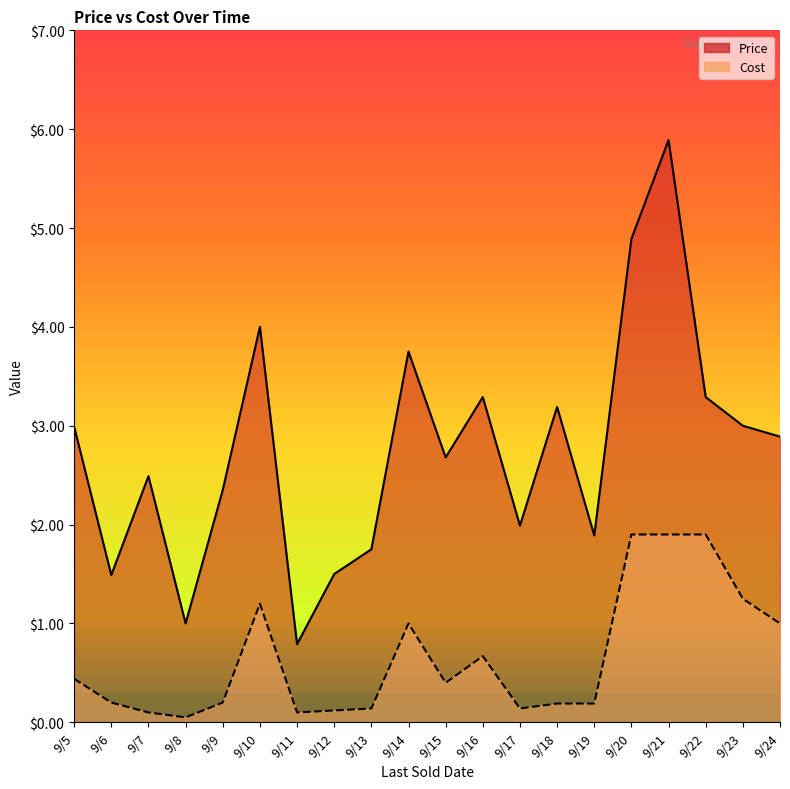

Reading right to left, transcribe all the data shown in this chart.

Price: 9/24=2.9	9/23=3.0	9/22=3.3	9/21=5.9	9/20=4.9	9/19=1.9	9/18=3.2	9/17=2.0	9/16=3.3	9/15=2.7	9/14=3.8	9/13=1.8	9/12=1.5	9/11=0.8	9/10=4.0	9/9=2.4	9/8=1.0	9/7=2.5	9/6=1.5	9/5=3.0
Cost: 9/24=1.0	9/23=1.2	9/22=1.9	9/21=1.9	9/20=1.9	9/19=0.2	9/18=0.2	9/17=0.1	9/16=0.7	9/15=0.4	9/14=1.0	9/13=0.1	9/12=0.1	9/11=0.1	9/10=1.2	9/9=0.2	9/8=0.1	9/7=0.1	9/6=0.2	9/5=0.4